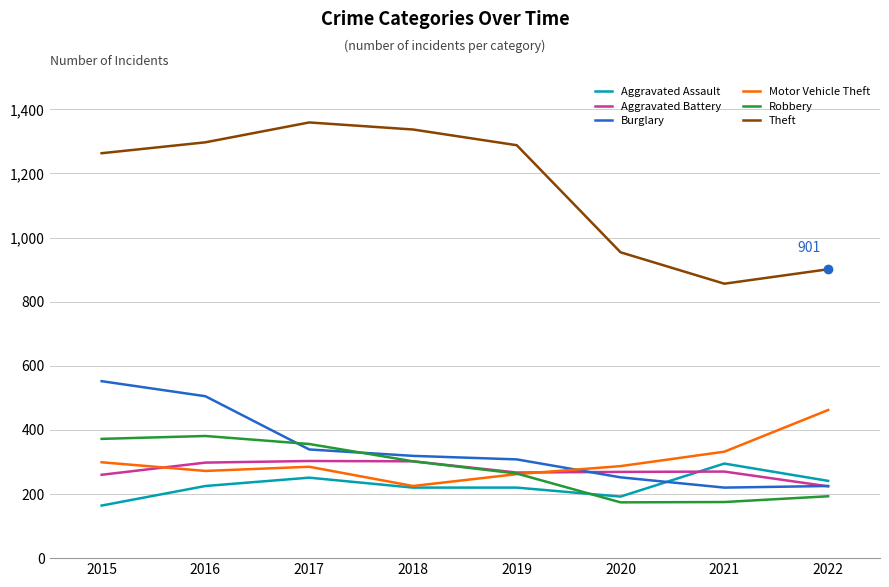

The value of Burglary at 2015 is 910. True or false?

False